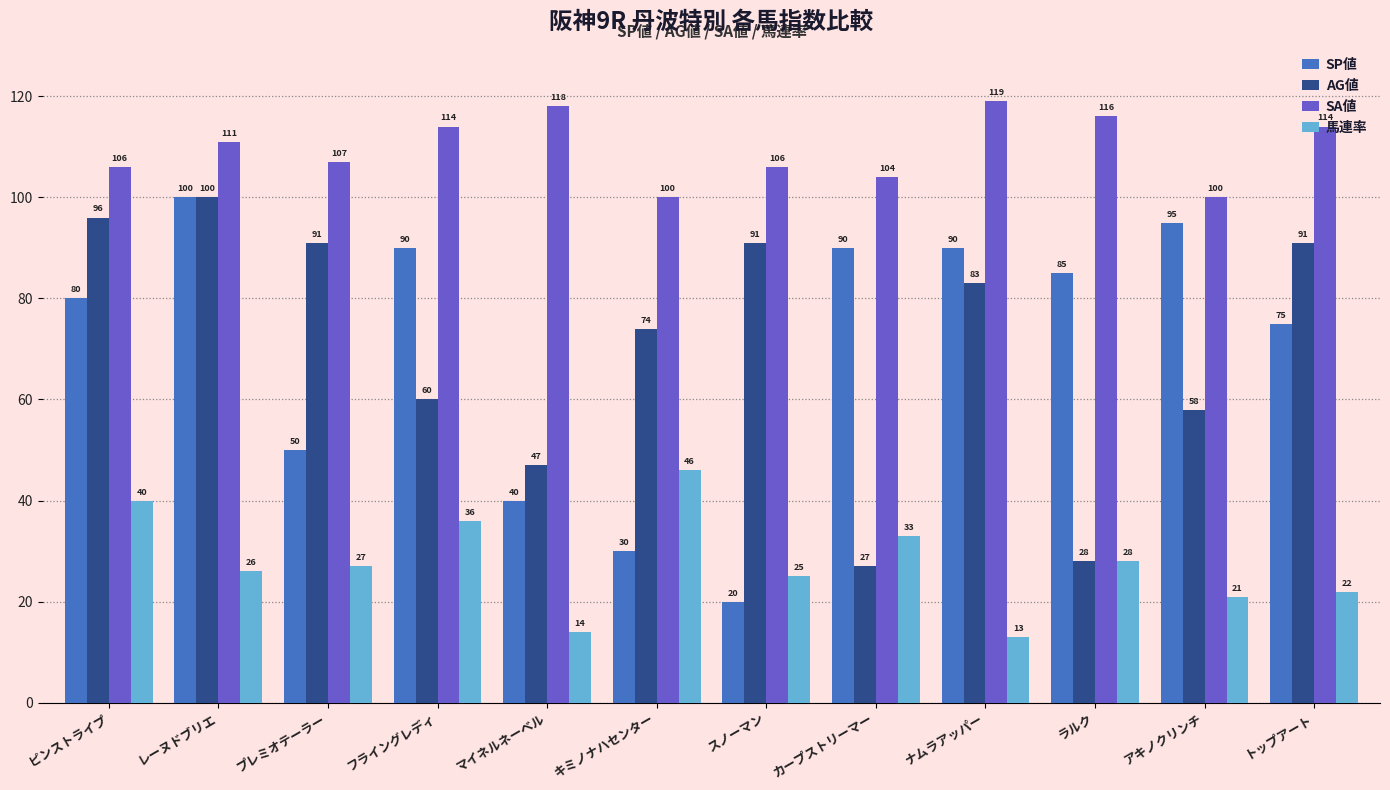

Which series has the largest range (max minus min)?

SP値